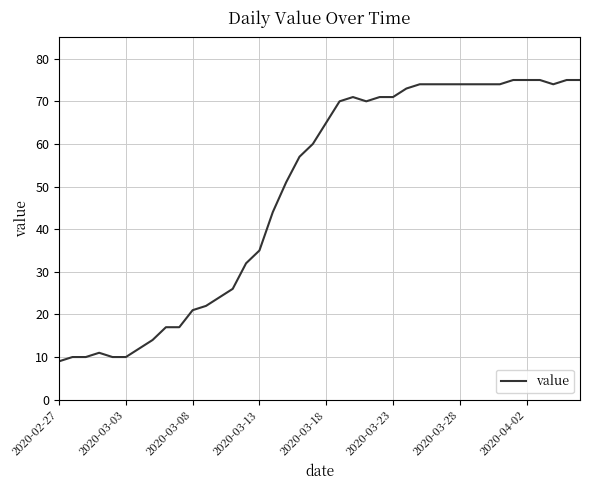

What is the smallest value displayed?

9